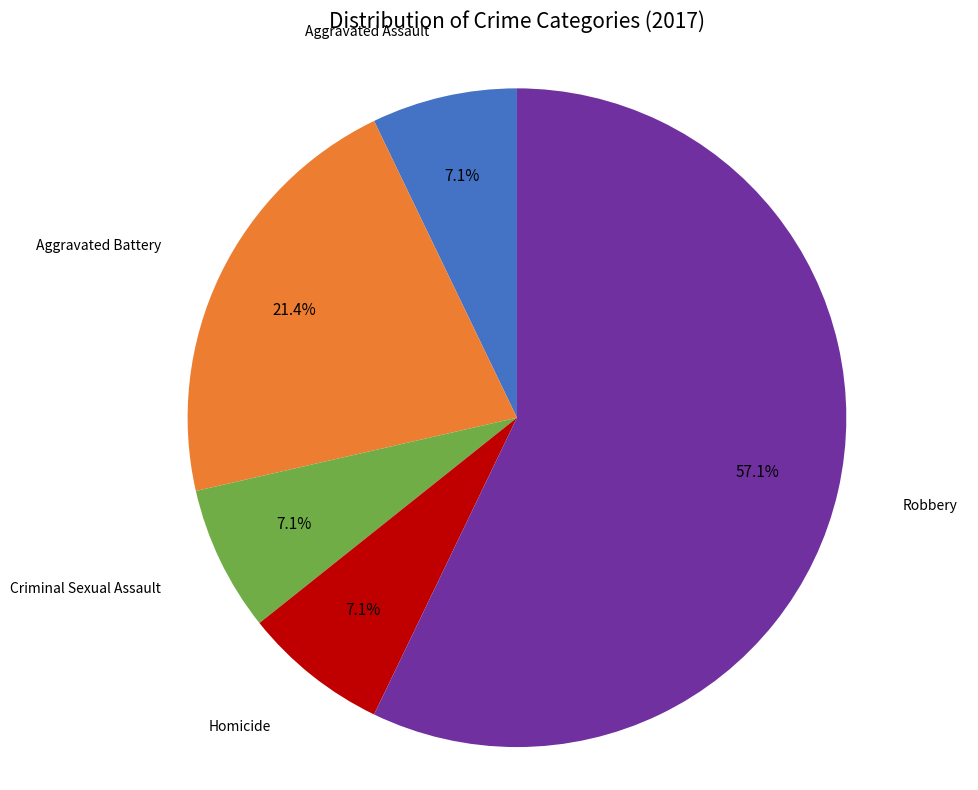

Is there a majority slice in this chart?

Yes